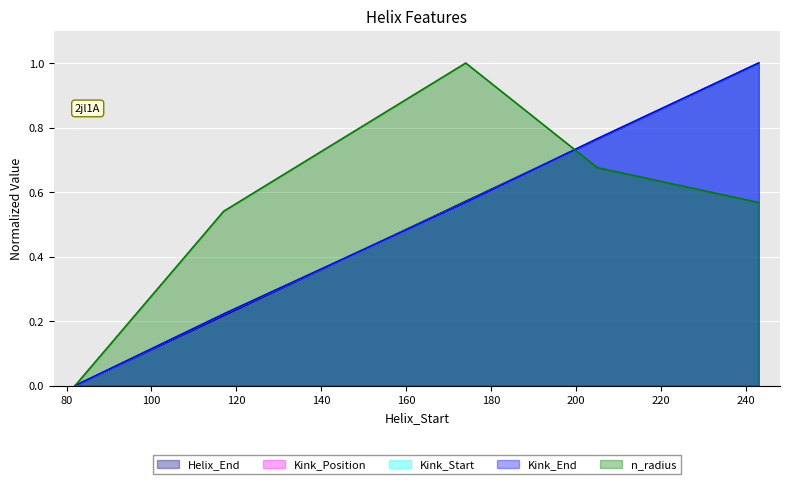

What is the value of the Kink_Position point at the 2nd from the left?

0.2